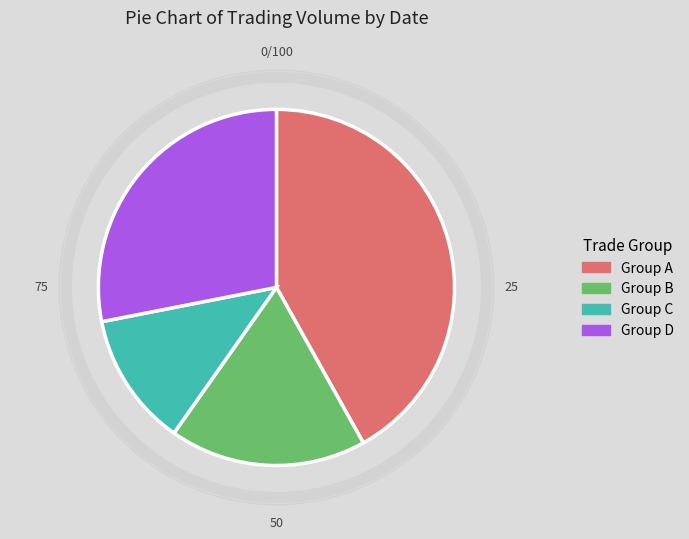

The 100/10/25 slice represents 9% of the pie. True or false?

False